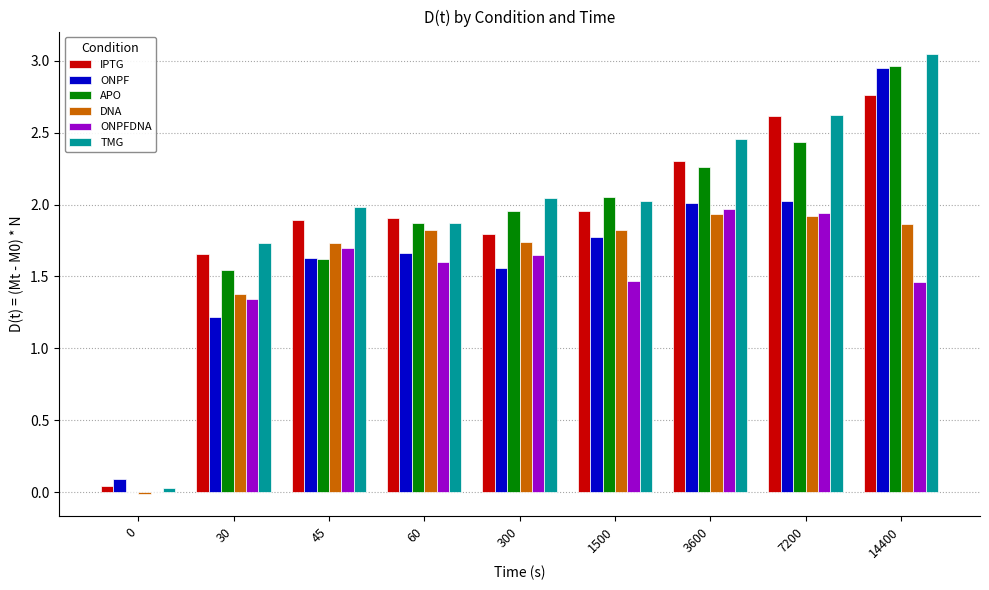

The value of IPTG at 7200 is 3.7. True or false?

False